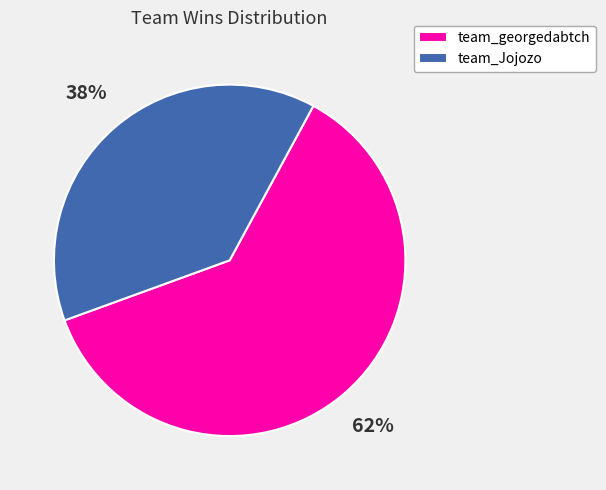

Is it true that team_georgedabtch is 62% of the pie?

True